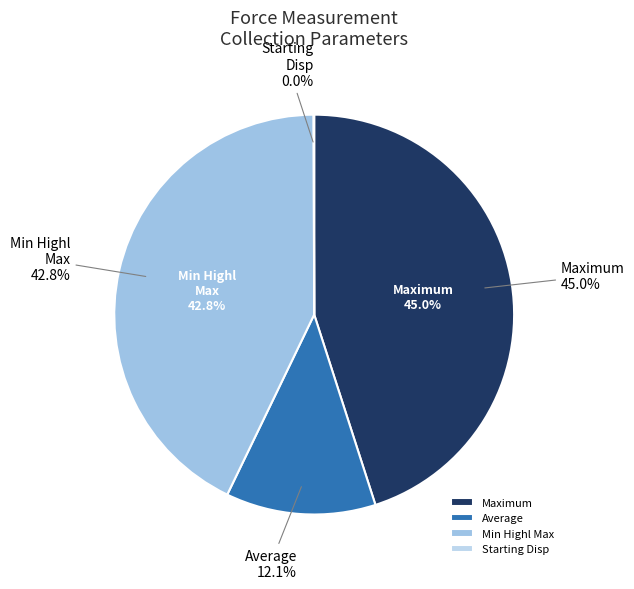

Is it true that Data Quantity is 78% of the pie?

False